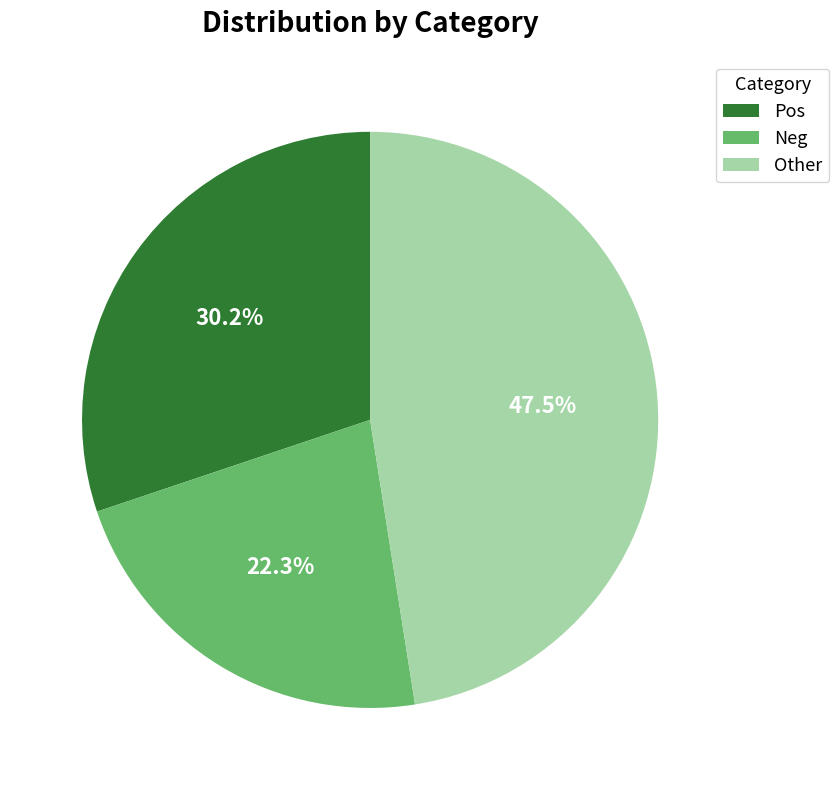

To the nearest percent, what portion does Neg represent?

22%